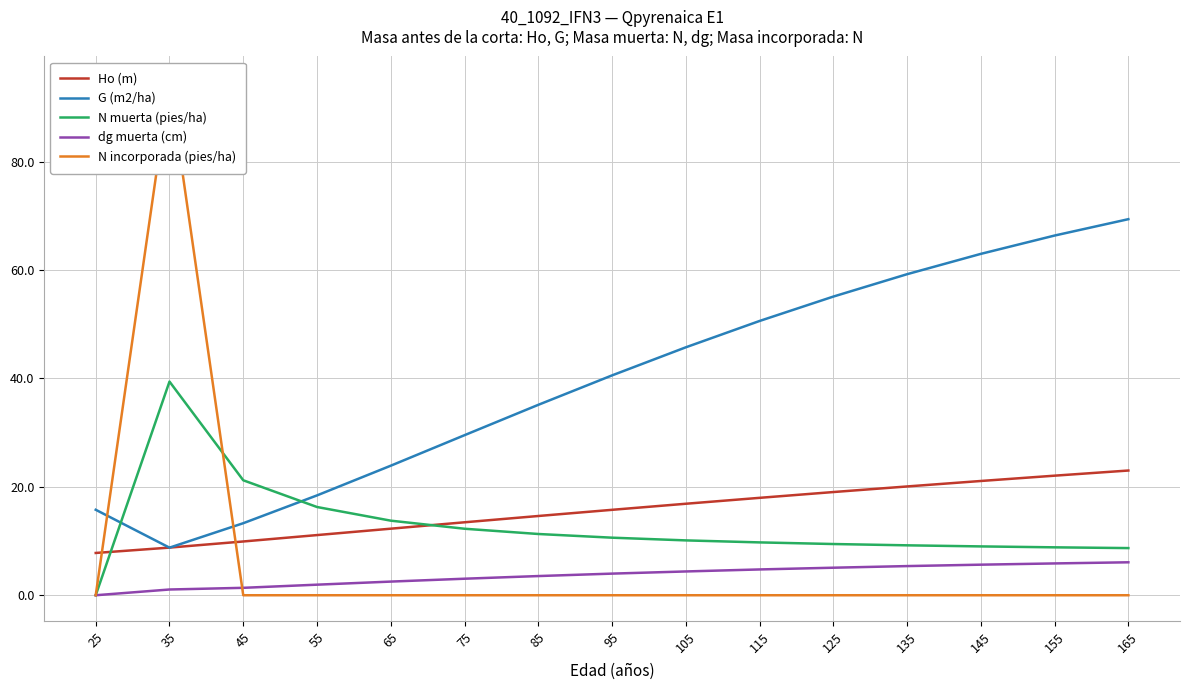

Rank the categories by G (m2/ha) value from lowest to highest.

35, 45, 25, 55, 65, 75, 85, 95, 105, 115, 125, 135, 145, 155, 165